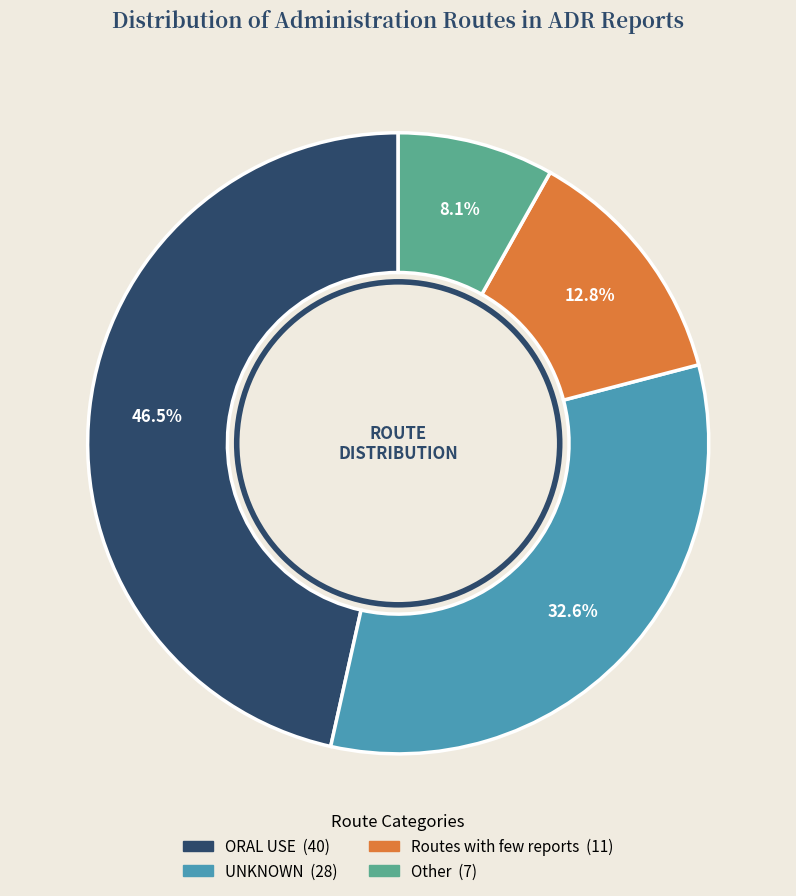

What is the largest slice in the pie chart?

ORAL USE